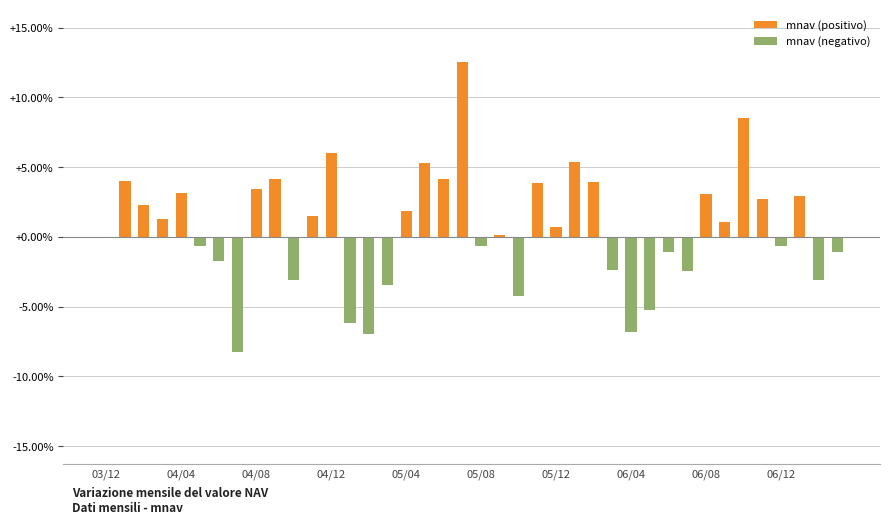

Reading left to right, what are all the values shown in this chart?

mnav (positivo): 0.0	4.0	2.3	1.3	3.1	0.0	0.0	0.0	3.5	4.2	0.0	1.5	6.0	0.0	0.0	0.0	1.9	5.3	4.2	12.5	0.0	0.1	0.0	3.9	0.7	5.4	3.9	0.0	0.0	0.0	0.0	0.0	3.0	1.1	8.5	2.7	0.0	2.9	0.0	0.0
mnav (negativo): 0.0	0.0	0.0	0.0	0.0	-0.6	-1.7	-8.2	0.0	0.0	-3.1	0.0	0.0	-6.2	-7.0	-3.5	0.0	0.0	0.0	0.0	-0.7	0.0	-4.3	0.0	0.0	0.0	0.0	-2.4	-6.8	-5.2	-1.1	-2.4	0.0	0.0	0.0	0.0	-0.6	0.0	-3.1	-1.1